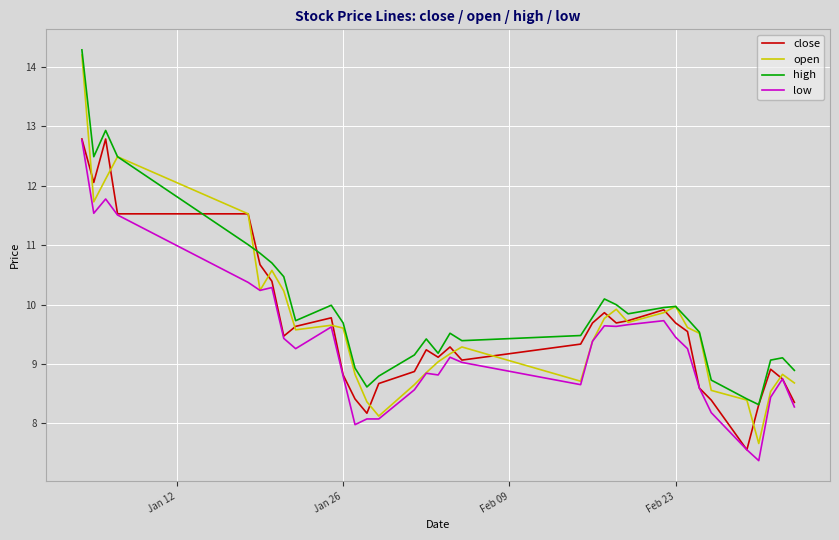

True or false: high and low intersect in this chart.

False